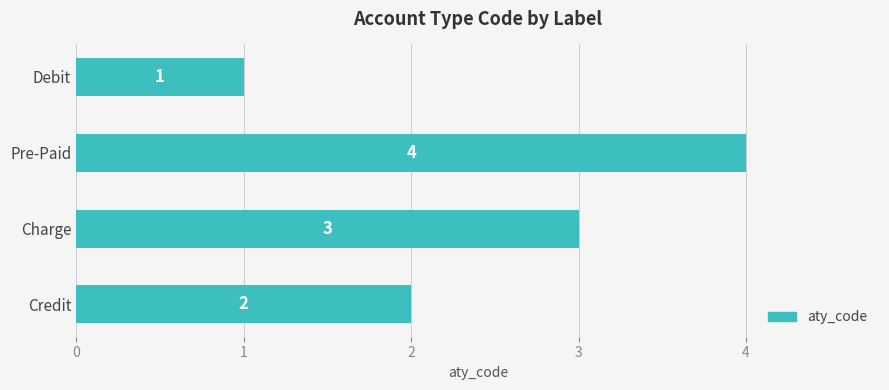

What is the change in value from Credit to Charge?

+1